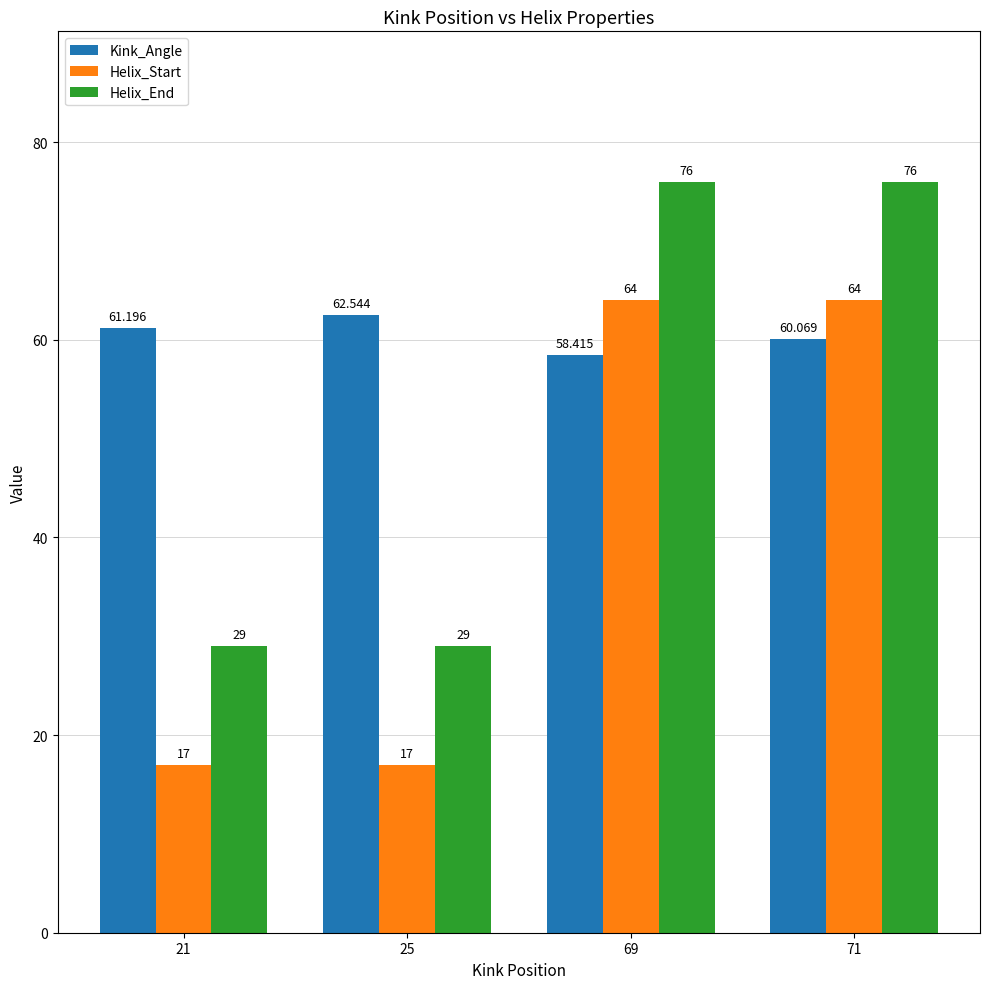

What is the sum of the Helix_End values at 71 and 25?

105.0